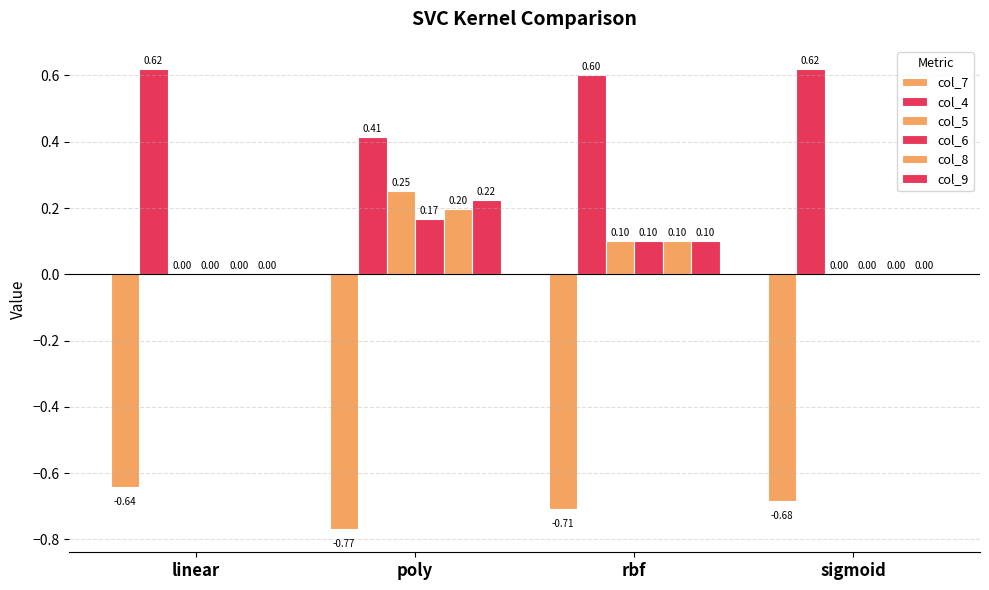

Reading left to right, transcribe all the data shown in this chart.

col_7: linear=-0.6	poly=-0.8	rbf=-0.7	sigmoid=-0.7
col_4: linear=0.6	poly=0.4	rbf=0.6	sigmoid=0.6
col_5: linear=0.0	poly=0.2	rbf=0.1	sigmoid=0.0
col_6: linear=0.0	poly=0.2	rbf=0.1	sigmoid=0.0
col_8: linear=0.0	poly=0.2	rbf=0.1	sigmoid=0.0
col_9: linear=0.0	poly=0.2	rbf=0.1	sigmoid=0.0